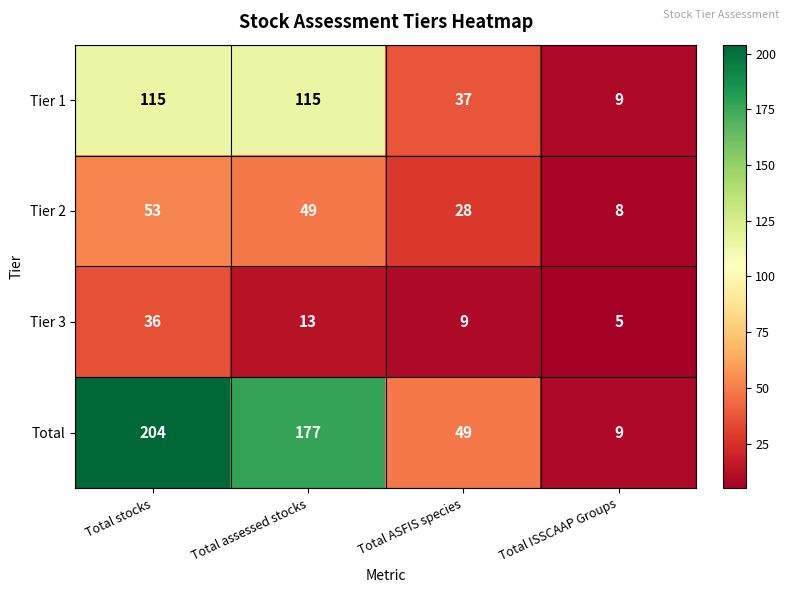

What is the difference between the Tier 1 values at Total assessed stocks and Total ISSCAAP Groups?

106